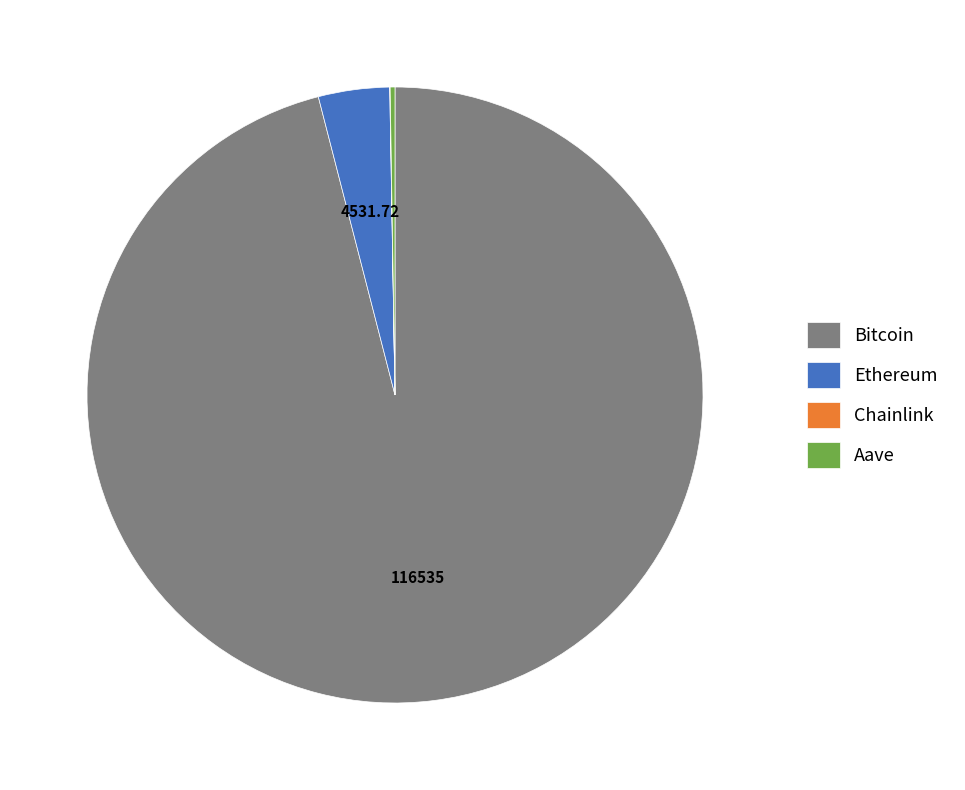

Which slice is the largest?

Bitcoin